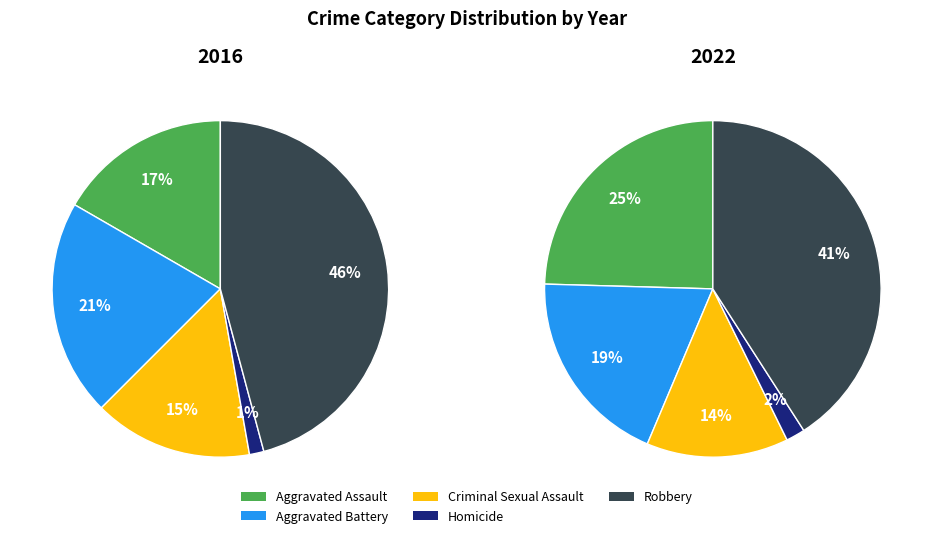

Is the sum of Criminal Sexual Assault and Homicide greater than half?

No